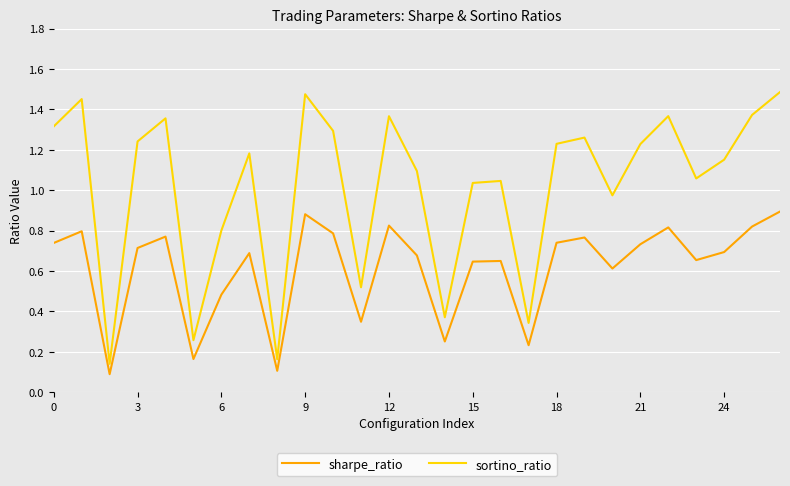

List the series in order of their overall mean, highest first.

sortino_ratio, sharpe_ratio